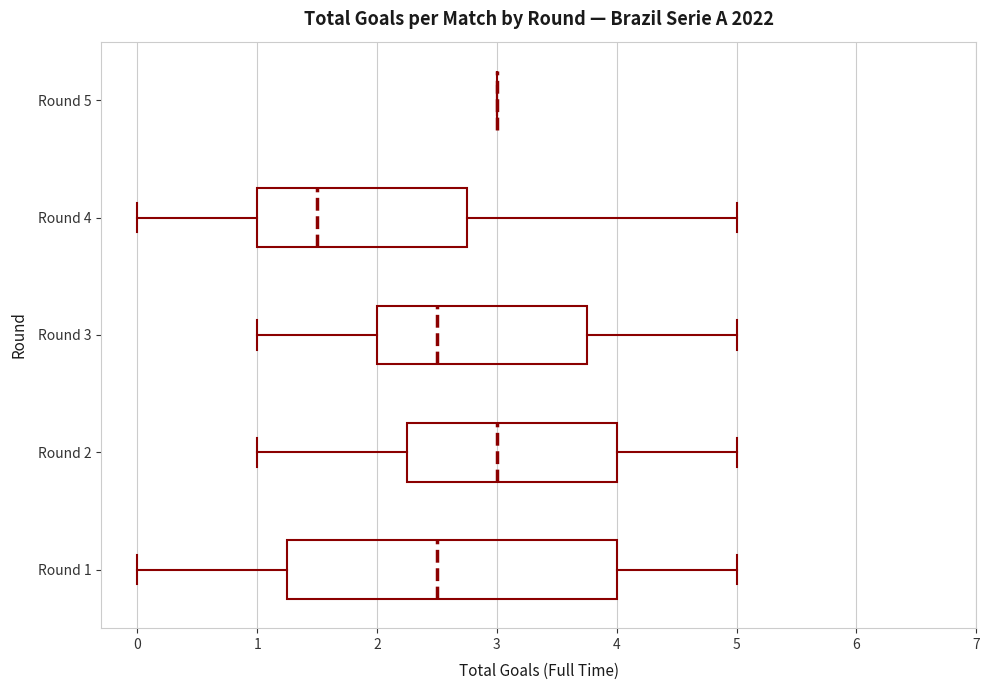

Where is the left edge of the box for Round 4 on the x-axis? The values are not printed on the chart, so give them approximately, as read against the axis.

1.0